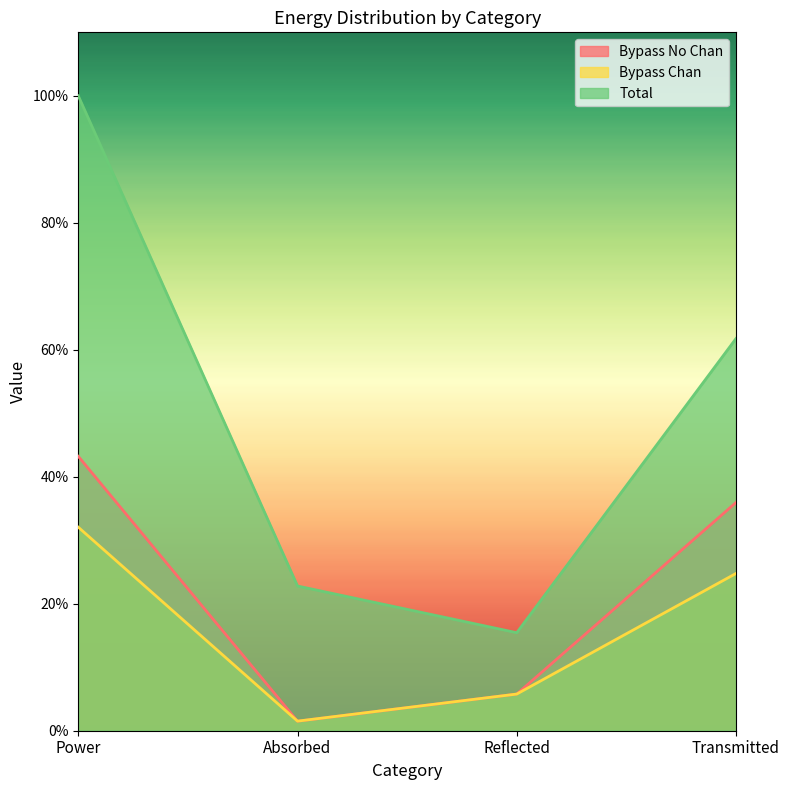

Rank the series by their average value, from lowest to highest.

Bypass Chan, Bypass No Chan, Total